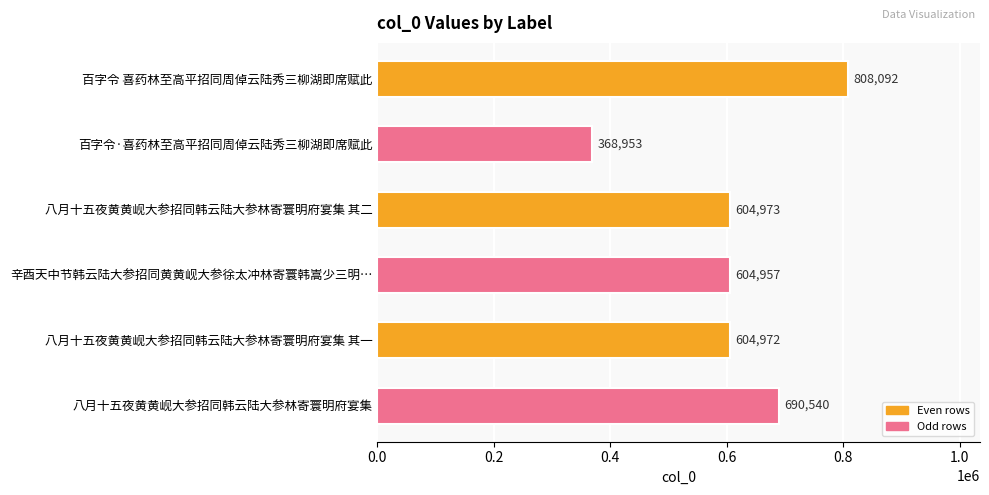

What is the smallest value displayed?

368953